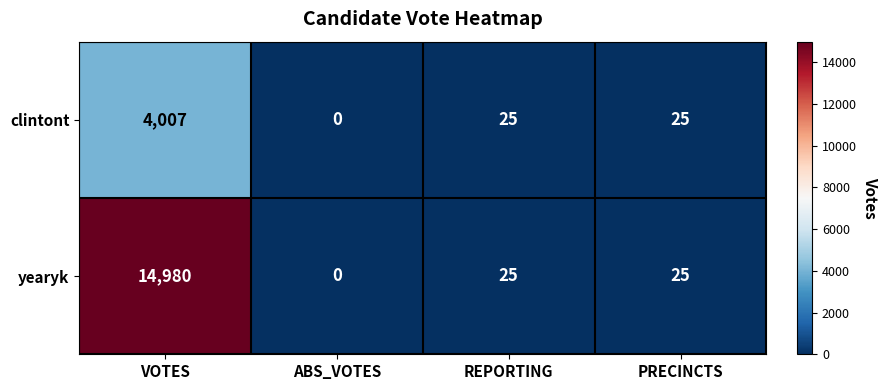

At which category does the chart reach its minimum across all series?

ABS_VOTES